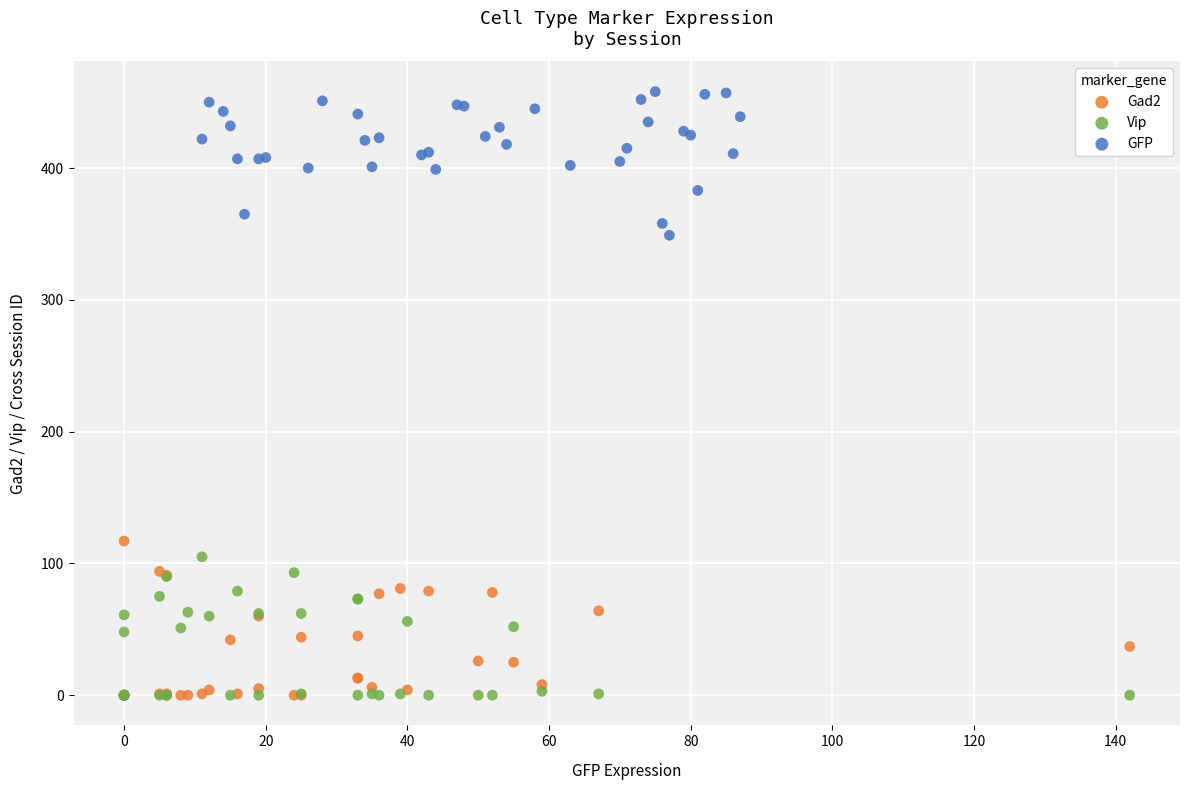

What are all the series names shown in the legend?

Gad2, Vip, GFP